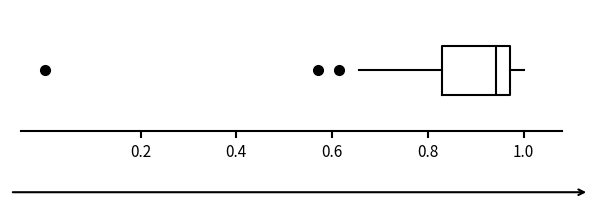

Read this box plot against the x-axis: the position of the median line, the range covered by the box, and the ends of both whiskers. The values are not printed on the chart, so give them approximately, as read against the axis.

median 0.94, box 0.82 to 0.98, whiskers 0.66 to 1.00